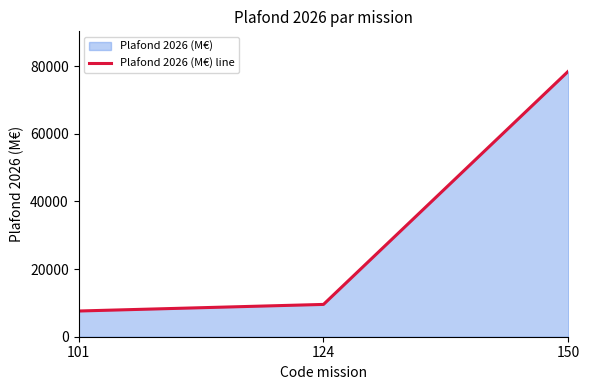

What is the ratio of the value at 150 to the value at 124?

8.2